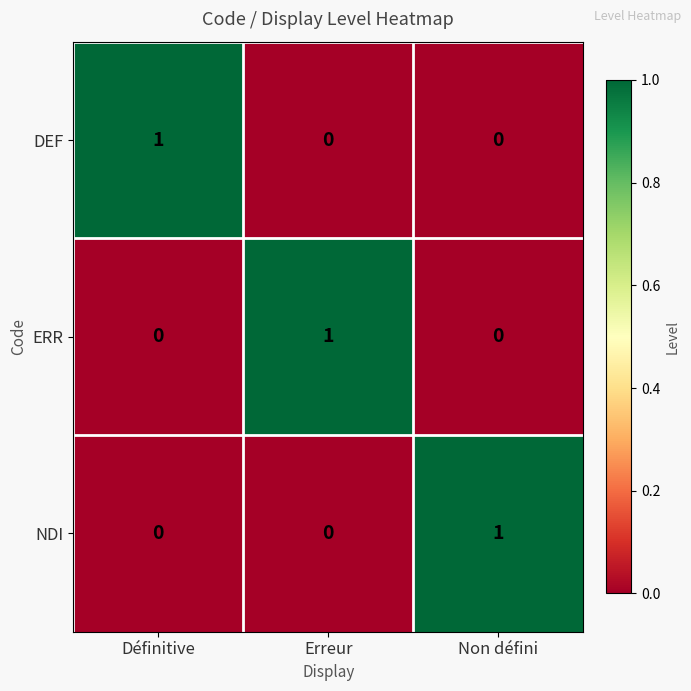

Is the value of NDI at Erreur greater than the value of DEF at Définitive?

No